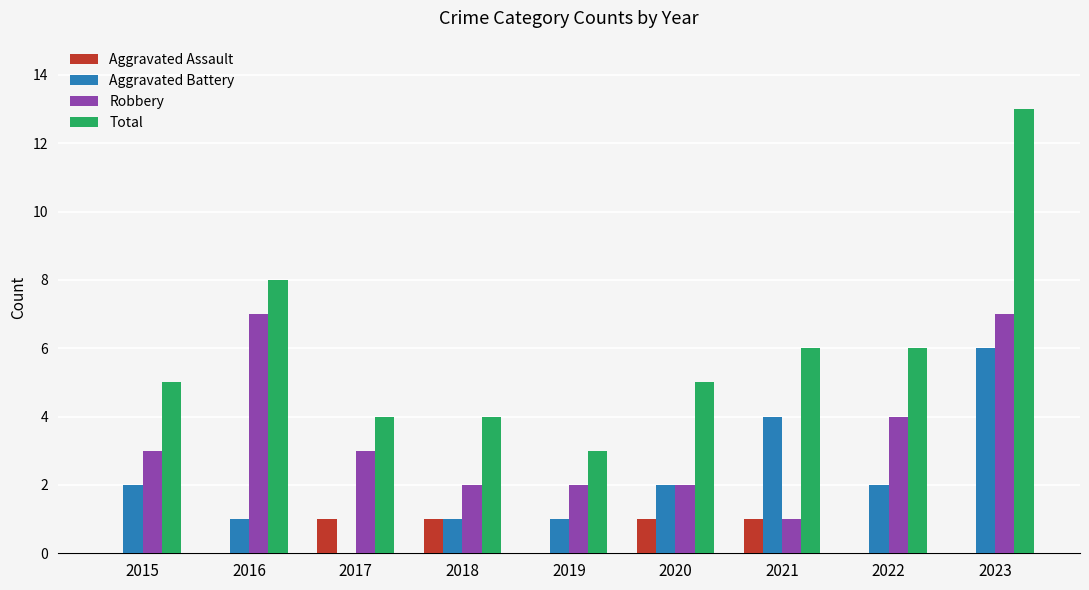

Which series has the widest spread of values?

Total